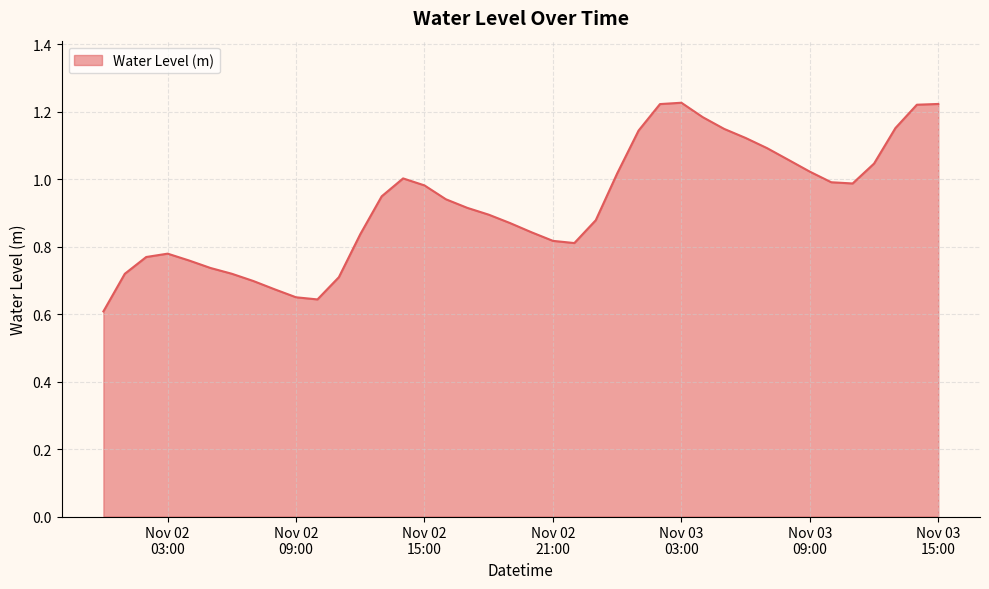

How many lines are shown in the chart?

1